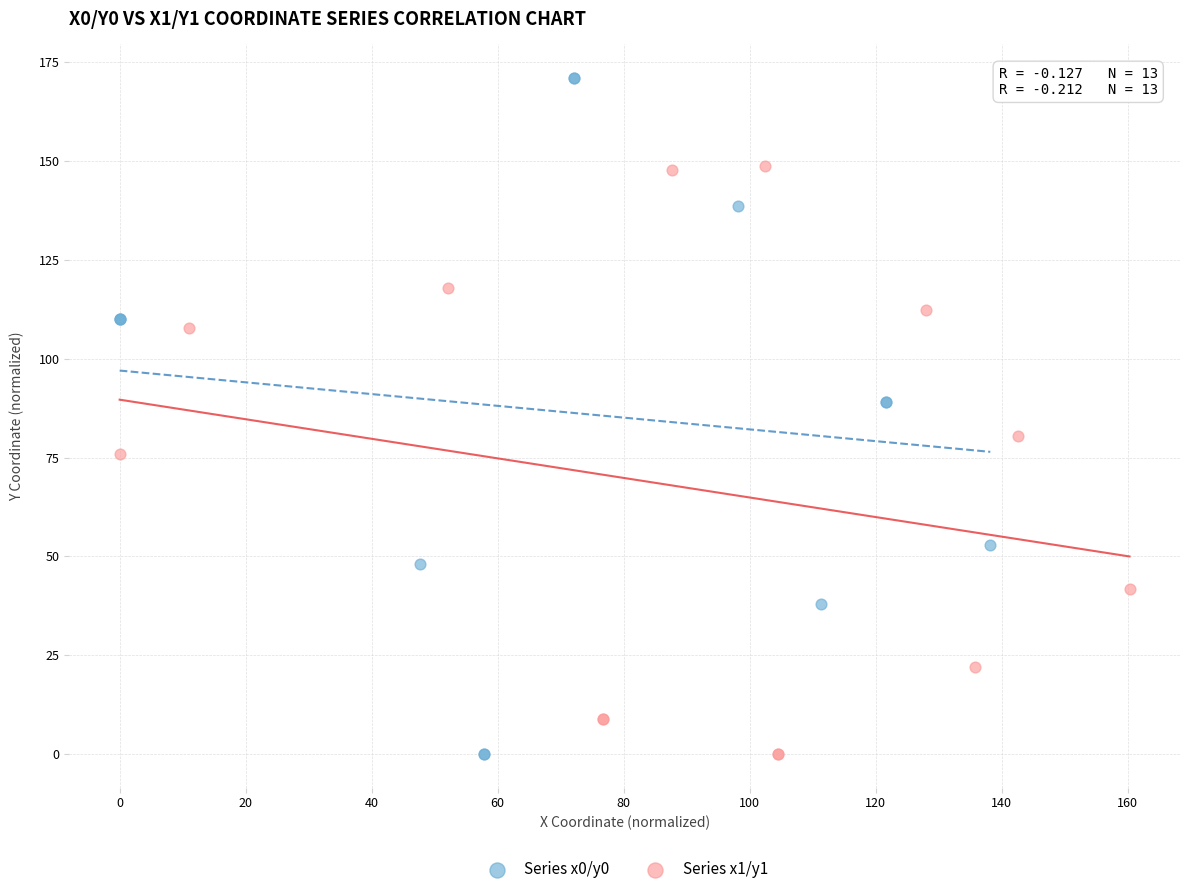

Which series has the widest spread of Y values?

Series x0/y0